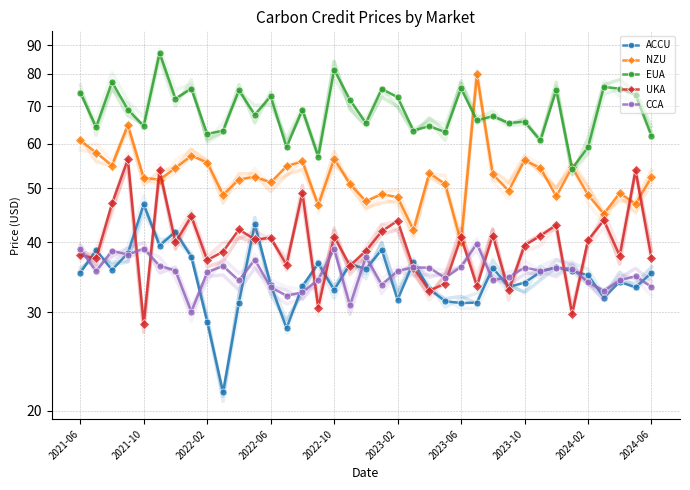

What is the approximate value of EUA at 10?

74.7